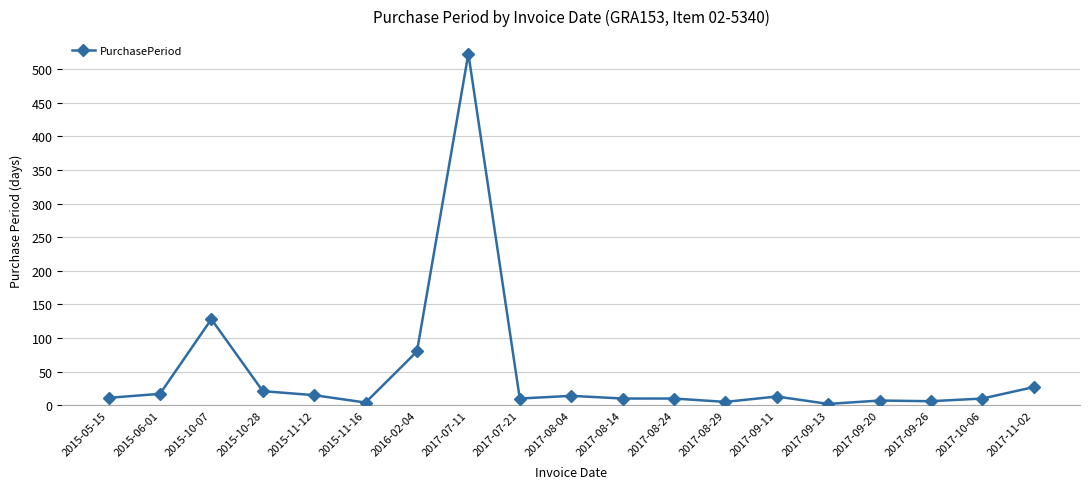

Where is the first local minimum?

2015-11-16